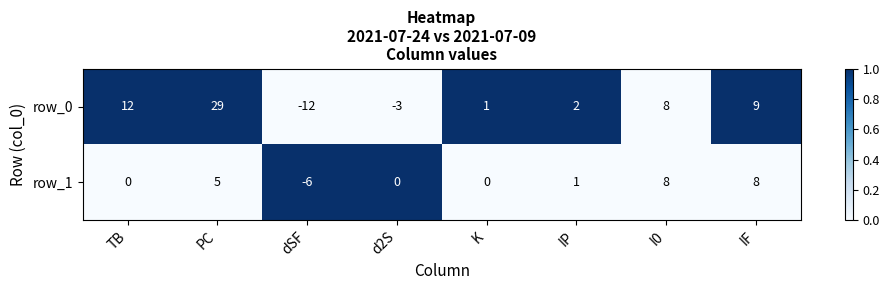

Rank the series by their average value, from highest to lowest.

row_0, row_1